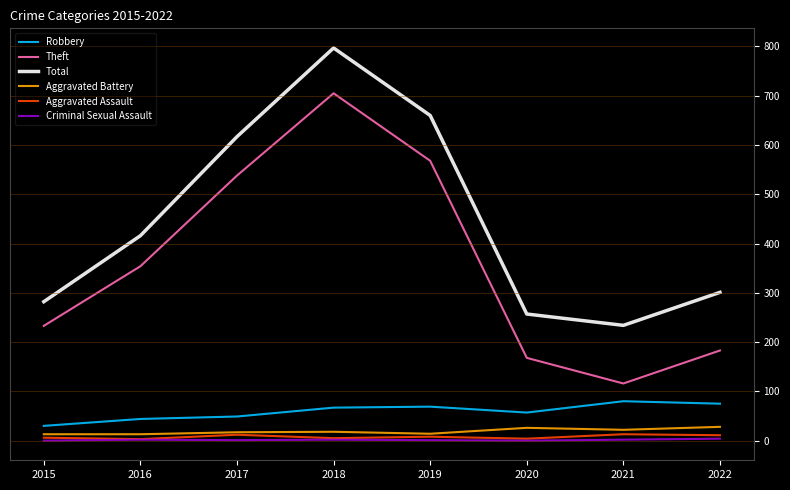

Is the value of Robbery at 2015 greater than the value of Total at 2021?

No